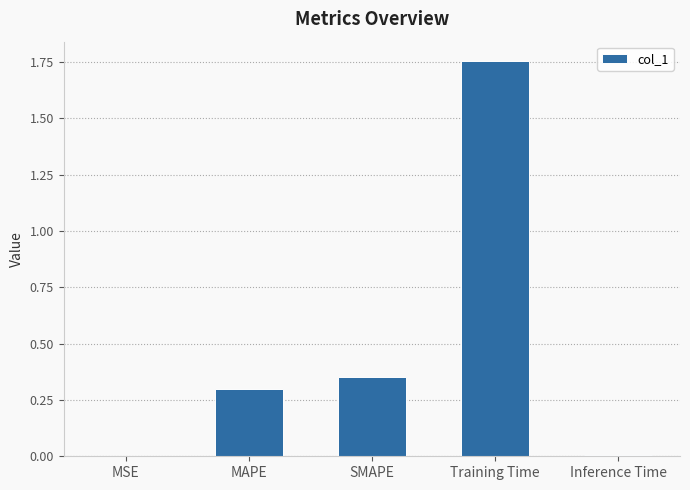

What is the sum of all values?

2.4